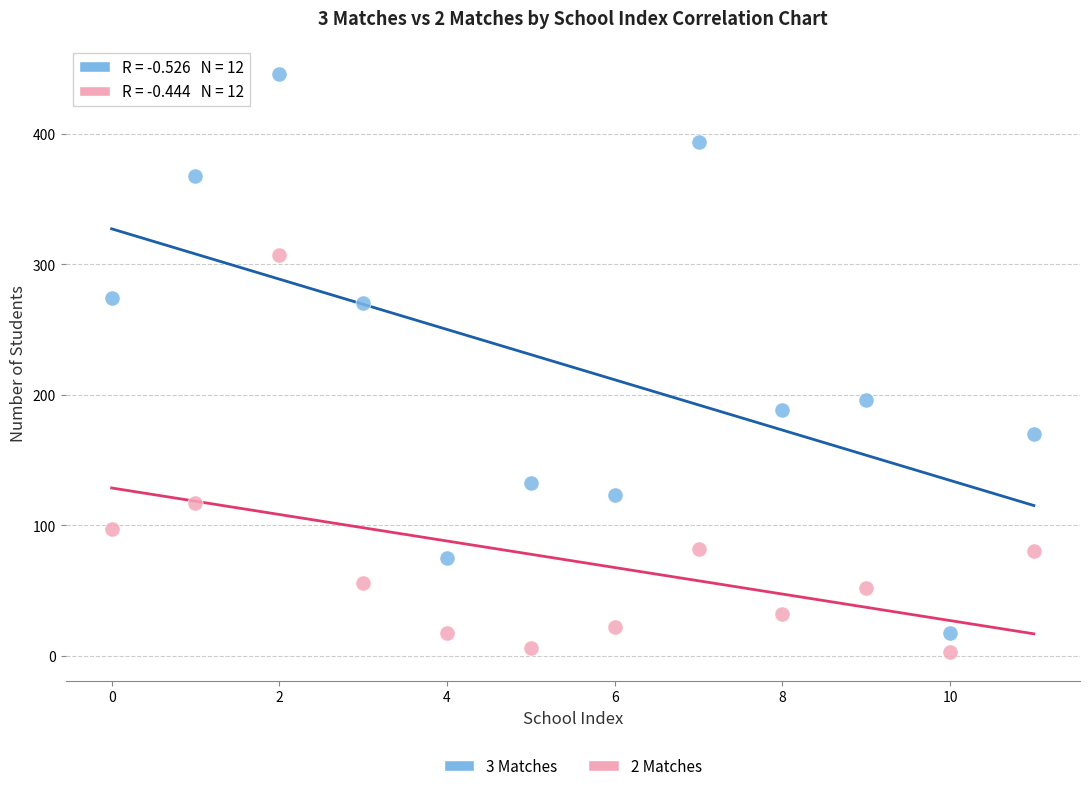

Which series reaches the minimum Y coordinate?

2 Matches